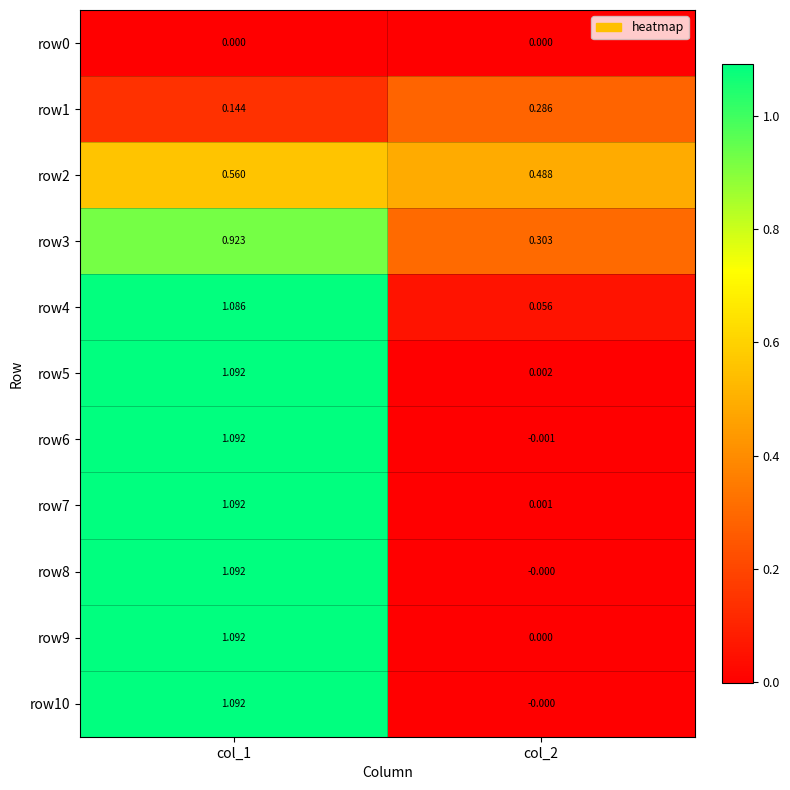

Is the value of row7 at col_2 greater than the value of row2 at col_2?

No